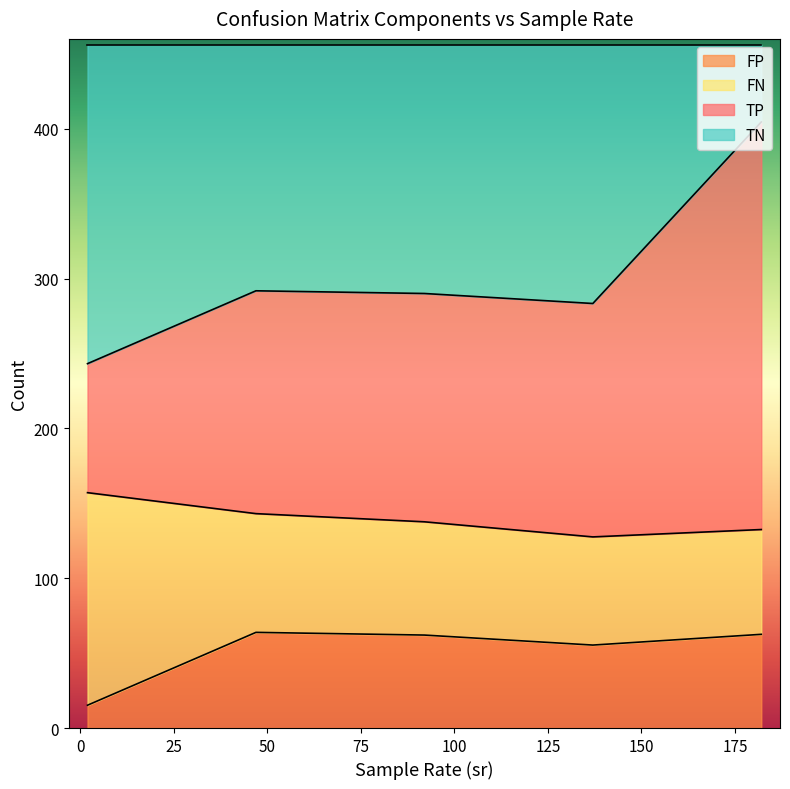

Count the FN values in the range 46 to 228.

5